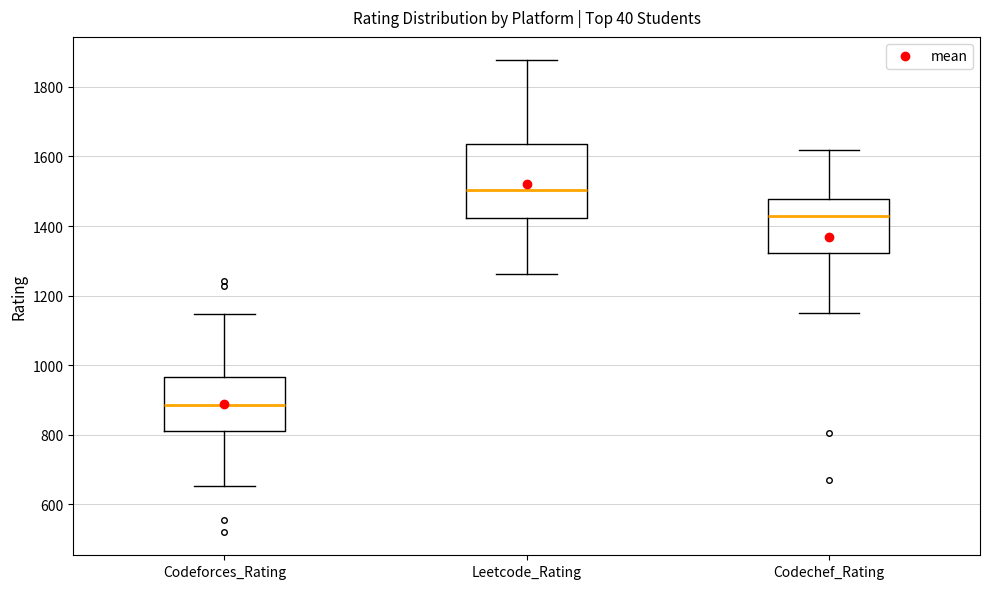

Reading left to right, read every box against the y-axis: the position of its median line, the range the box covers, and the ends of its whiskers. The values are not printed on the chart, so give them approximately, as read against the axis.

Codeforces_Rating: median 880, box 820 to 960, whiskers 660 to 1140
Leetcode_Rating: median 1500, box 1420 to 1640, whiskers 1260 to 1880
Codechef_Rating: median 1420, box 1320 to 1480, whiskers 1140 to 1620